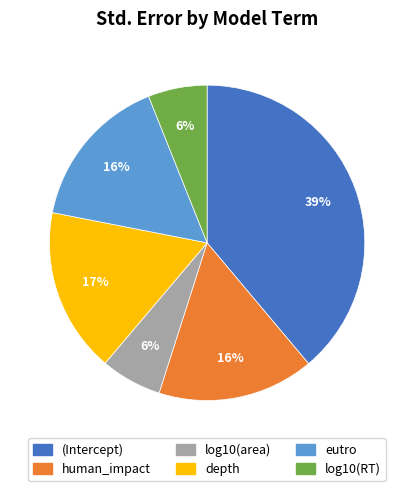

Which slice is the largest?

(Intercept)